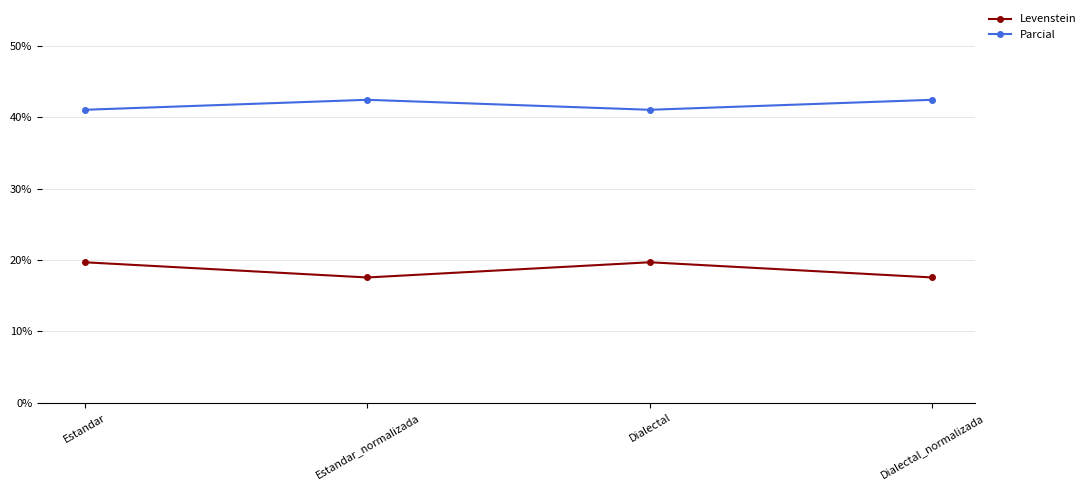

Reading right to left, transcribe all the data shown in this chart.

Levenstein: Dialectal_normalizada=17.5	Dialectal=19.7	Estandar_normalizada=17.5	Estandar=19.7
Parcial: Dialectal_normalizada=42.4	Dialectal=41.0	Estandar_normalizada=42.4	Estandar=41.0